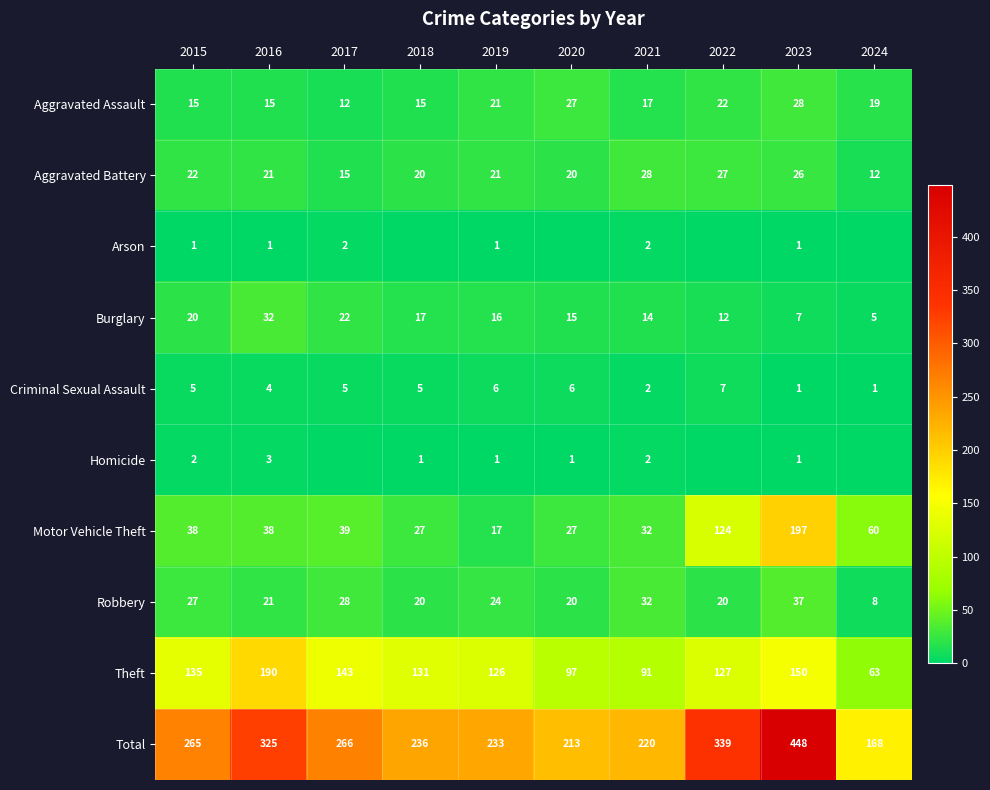

Is the value of Theft at 2017 greater than the value of Total at 2020?

No